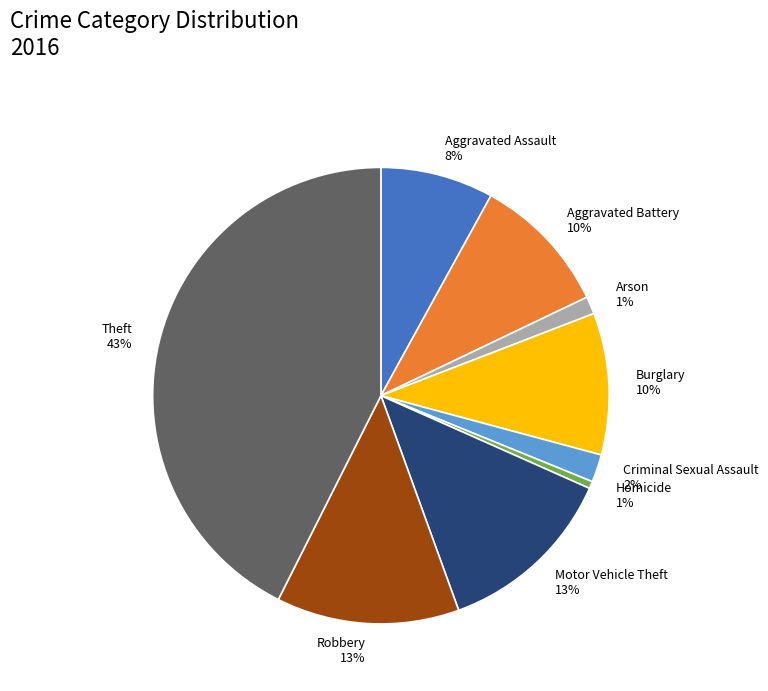

Is there a majority slice in this chart?

No